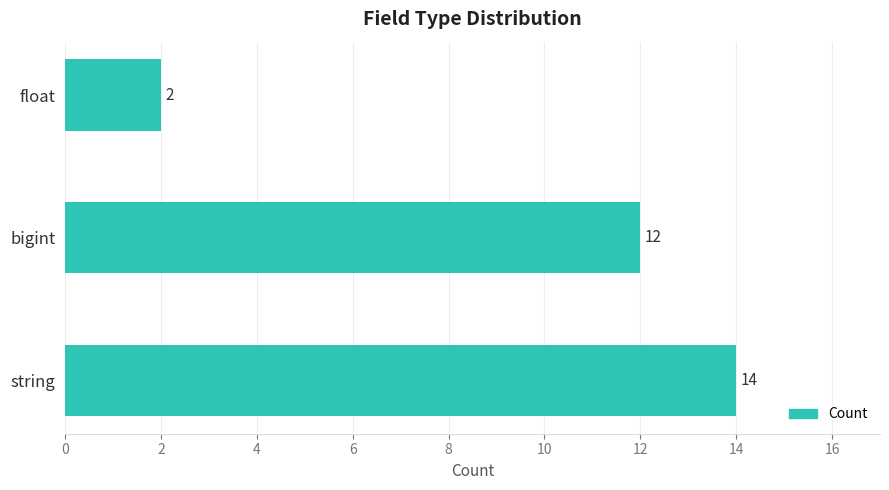

What is the difference between the maximum and minimum values?

12